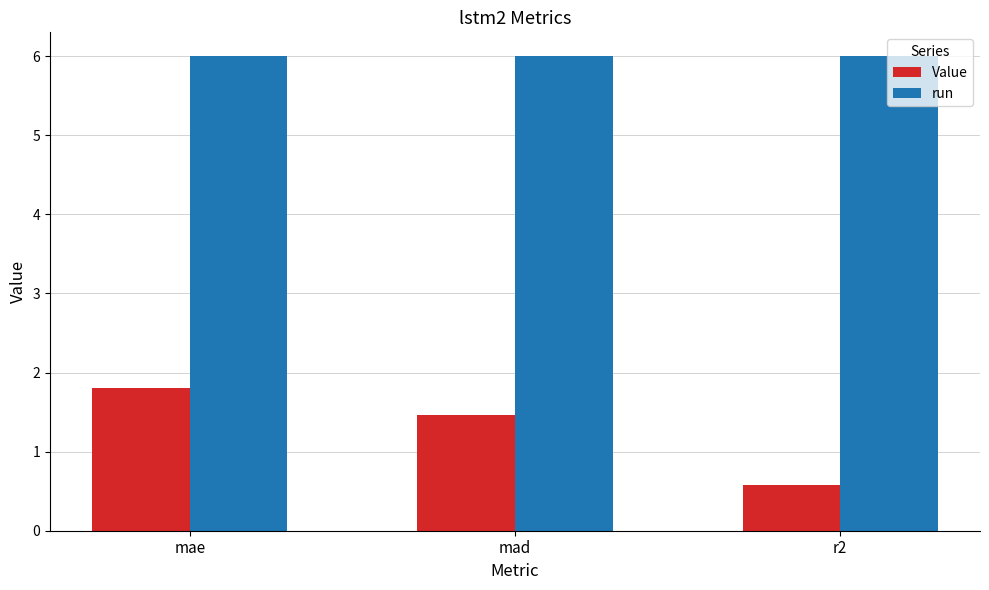

What is the total value across all series at r2?

6.6